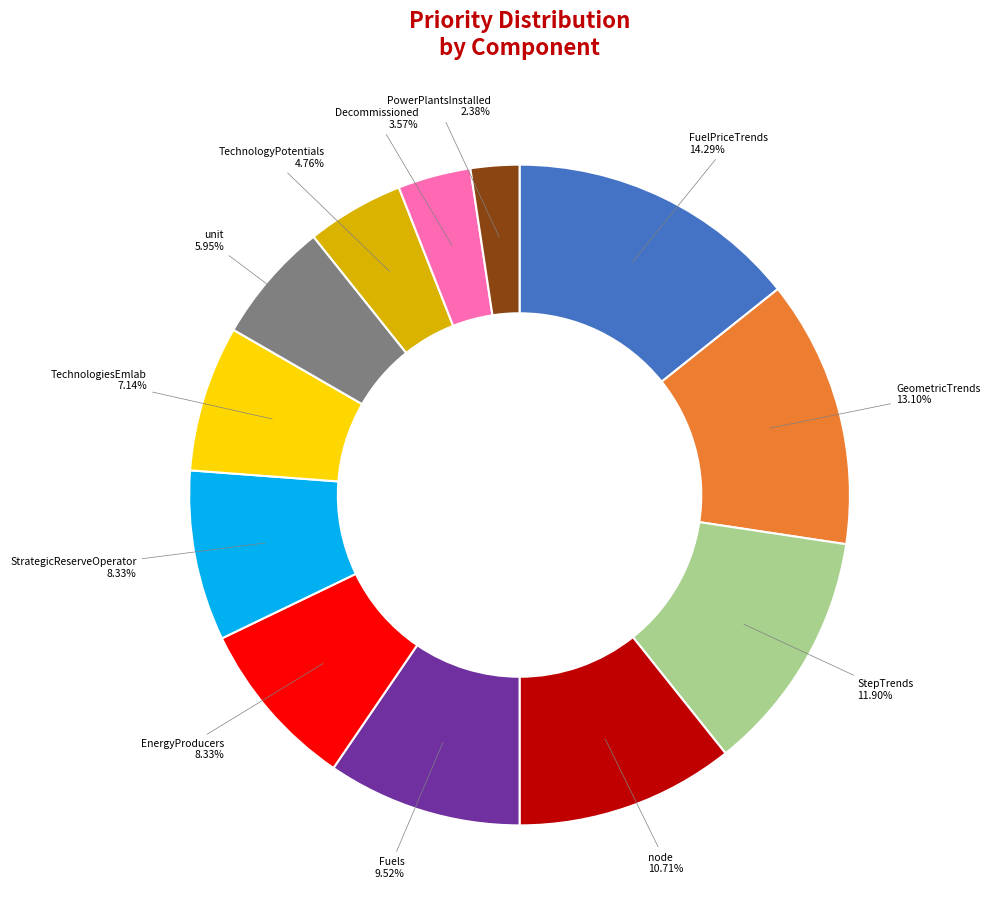

What is the ratio of the value at StrategicReserveOperator to the value at Fuels?

0.9